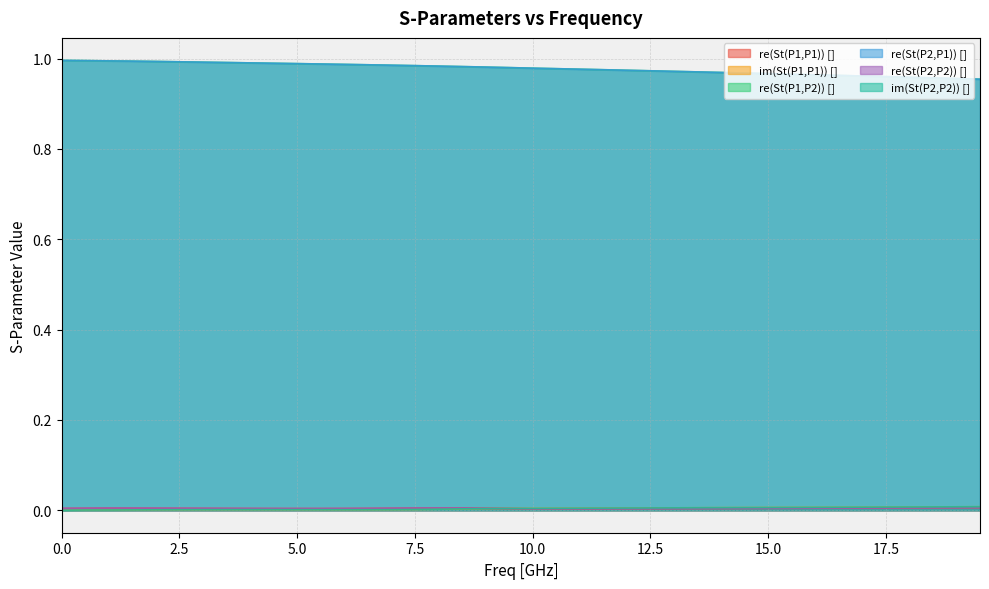

The value of re(St(P1,P1)) [] at 3.0 is 0.0. True or false?

False